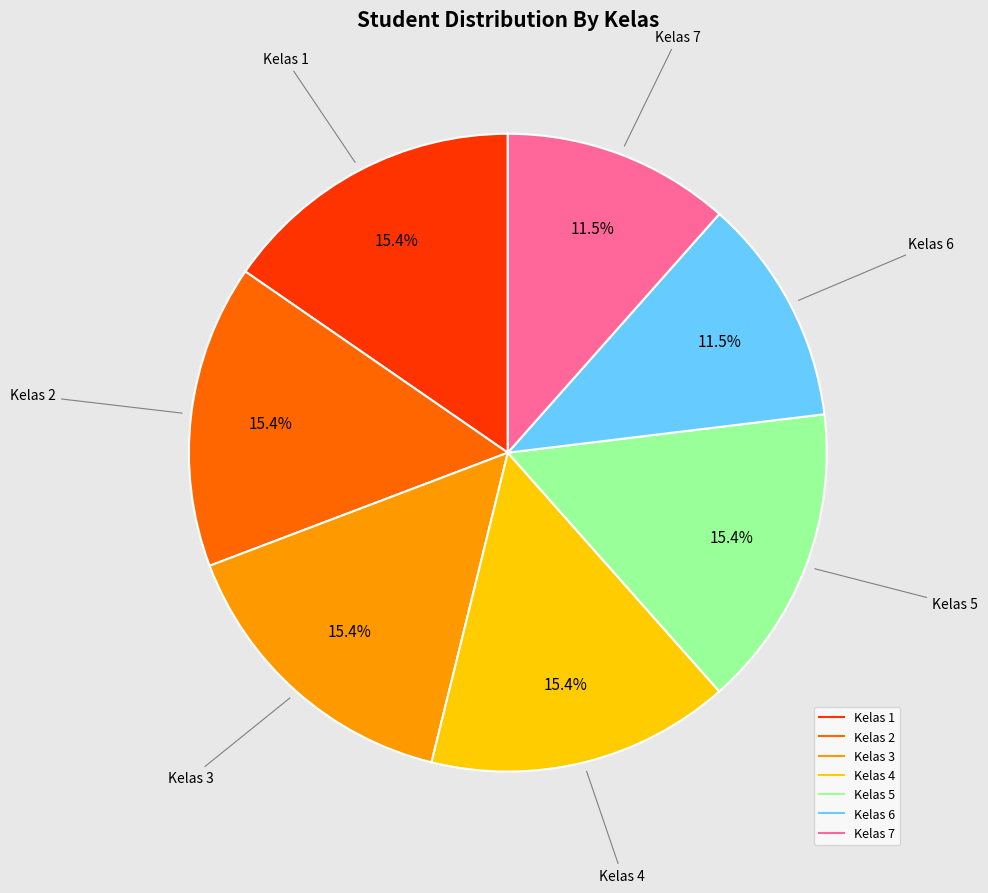

To the nearest percent, what is the average slice percentage?

14%